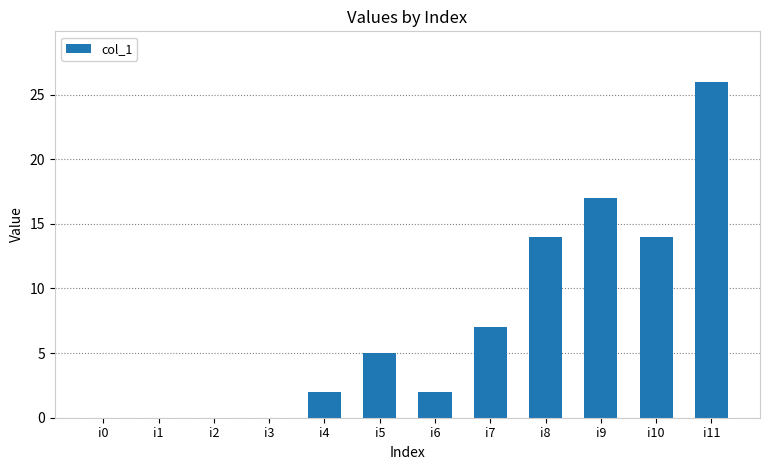

Are the bars horizontal?

No